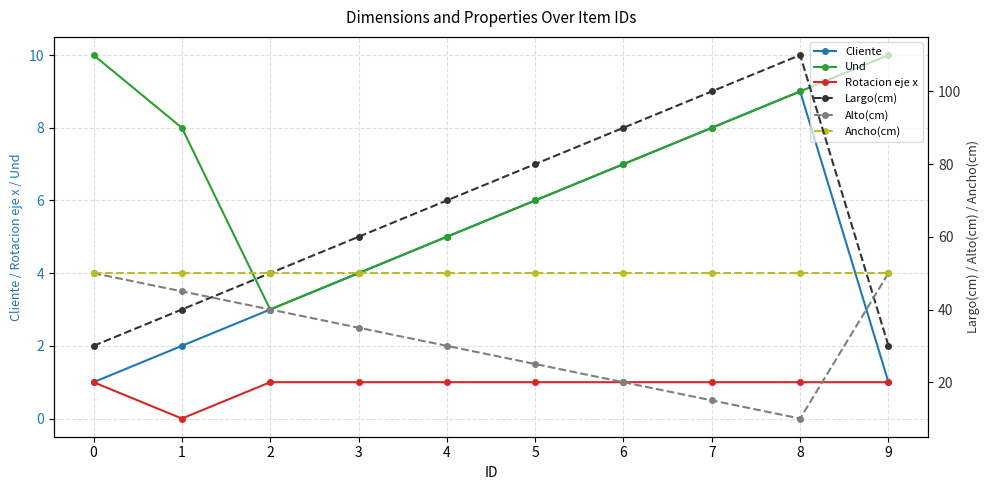

Does the chart have visible grid lines?

Yes